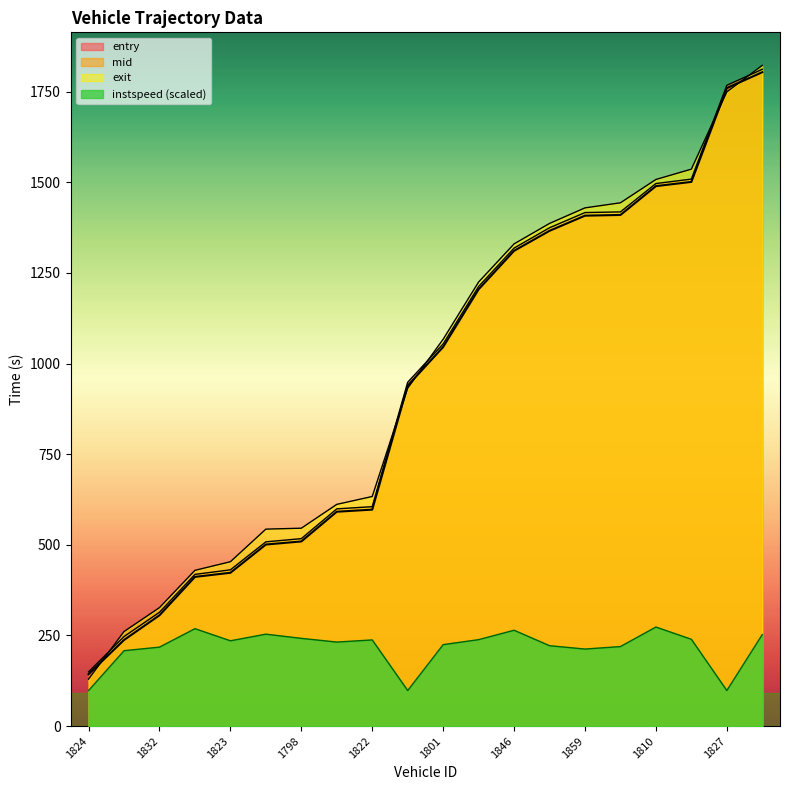

Does the chart have visible grid lines?

No